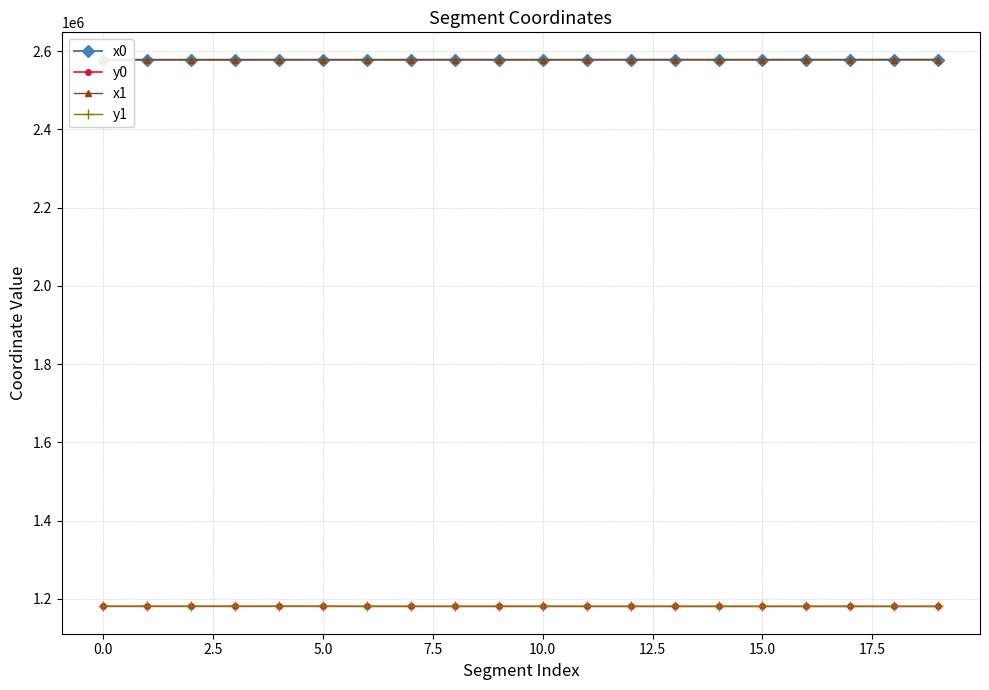

Between 16 and 19, which series saw the biggest shift?

x0